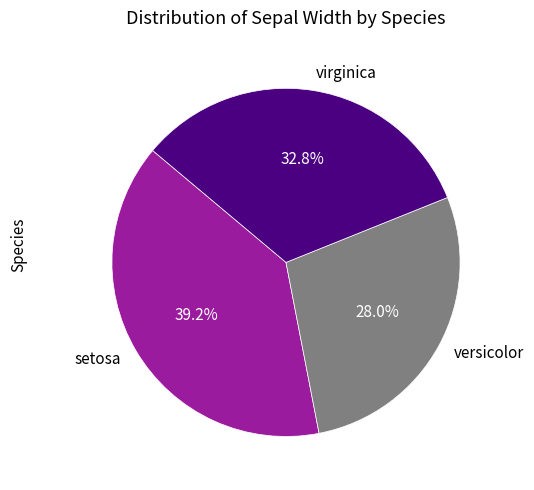

What percentage is NOT represented by setosa?

60.8%